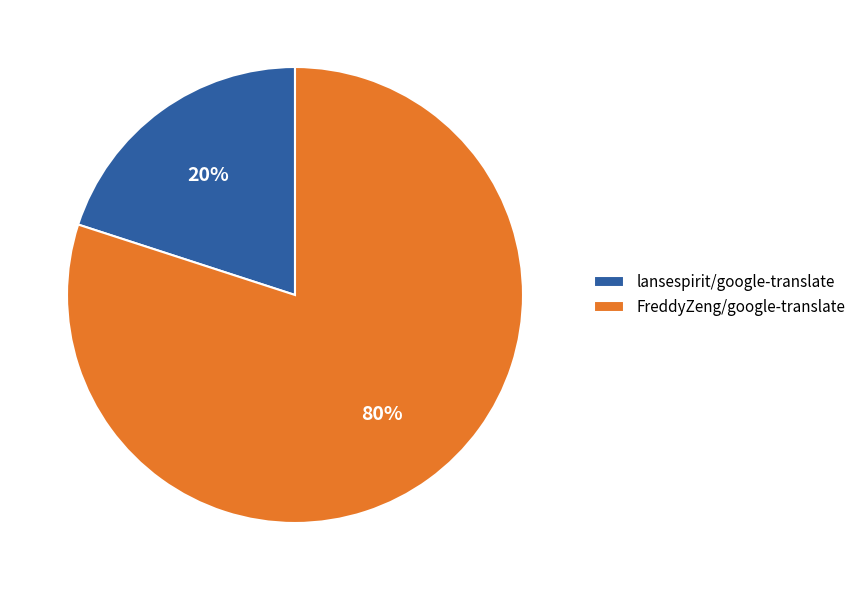

Does FreddyZeng/google-translate account for over 50% of the chart?

Yes